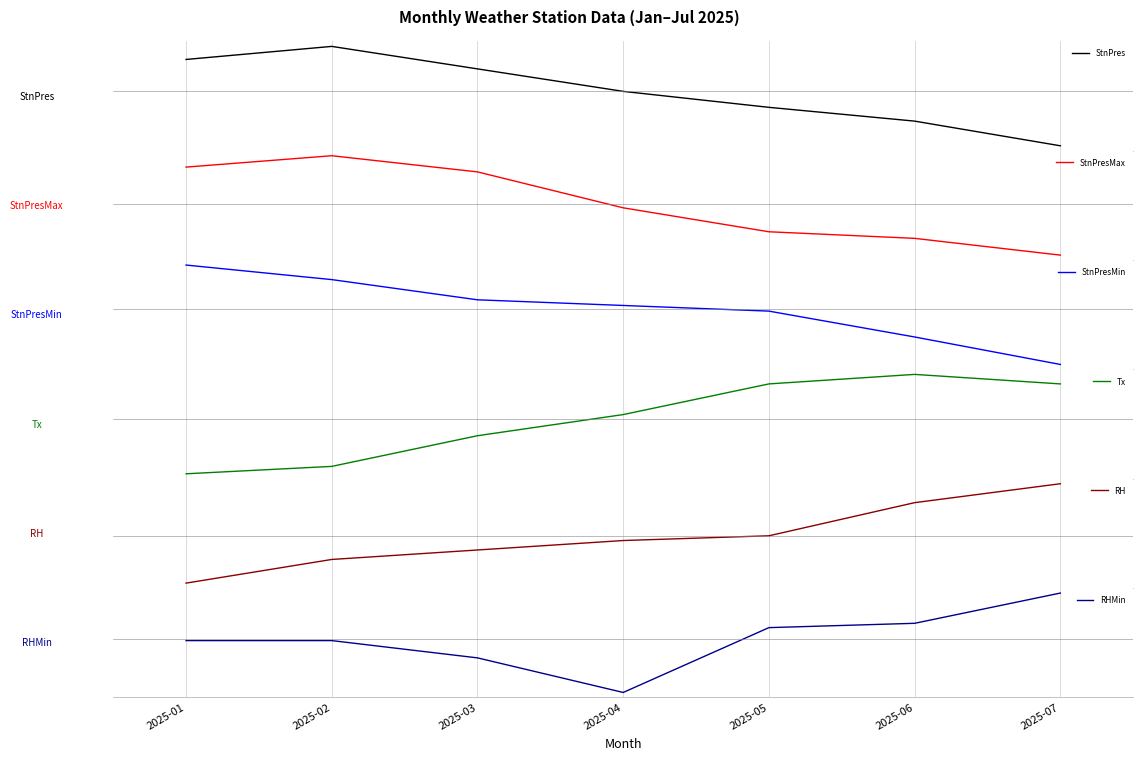

What is the value of the StnPresMax point at the 7th from the left?

-8.5